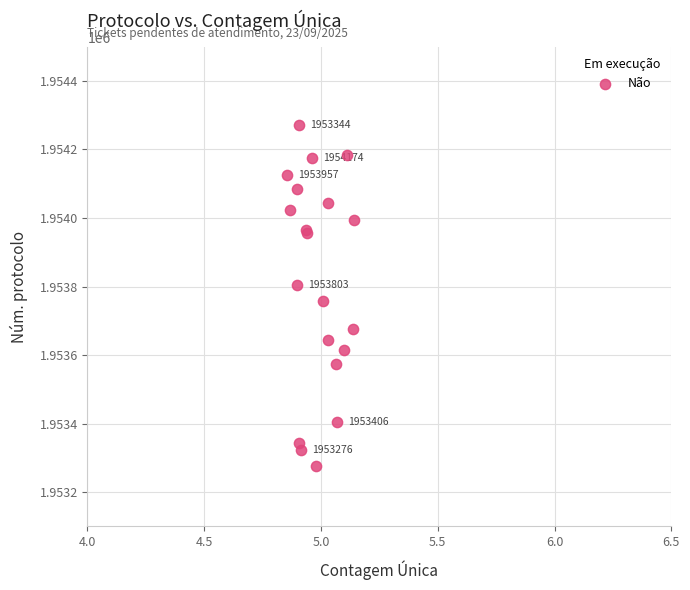

What Y value in the scatter plot is closest to 1953773?

1953758